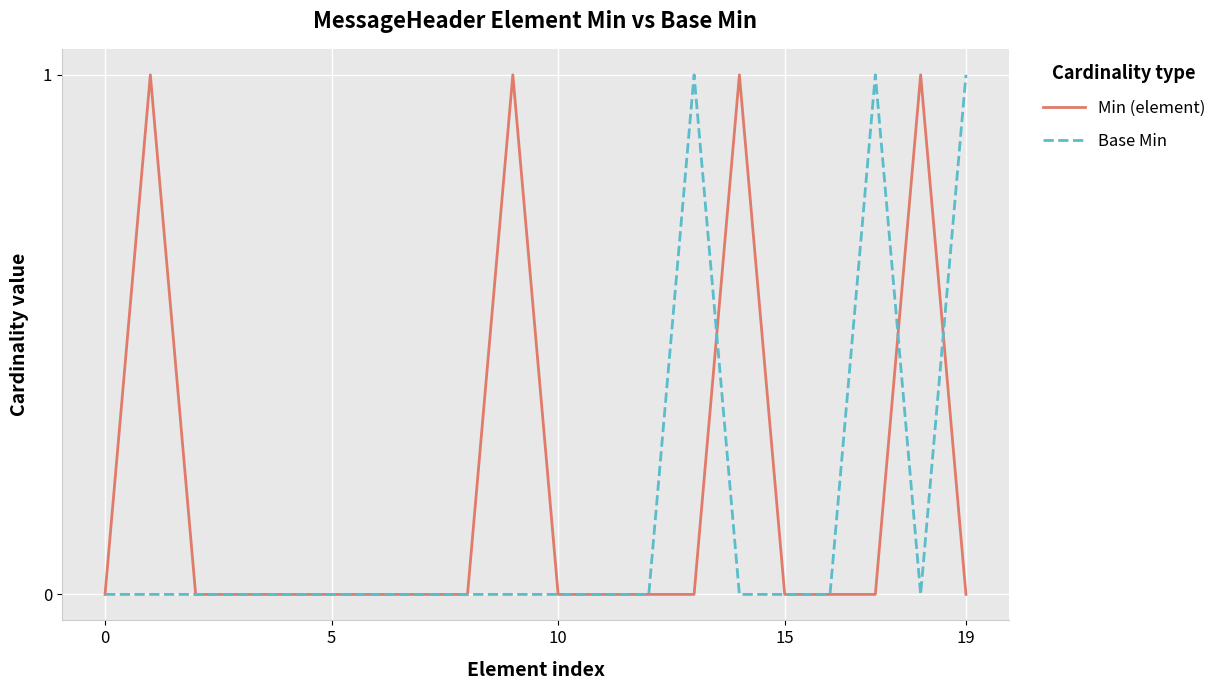

How many series are shown in this chart?

2